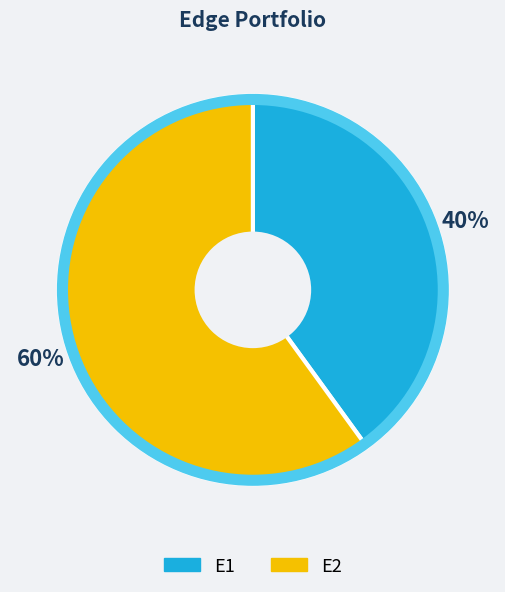

Which slice represents more than half of the pie?

E2